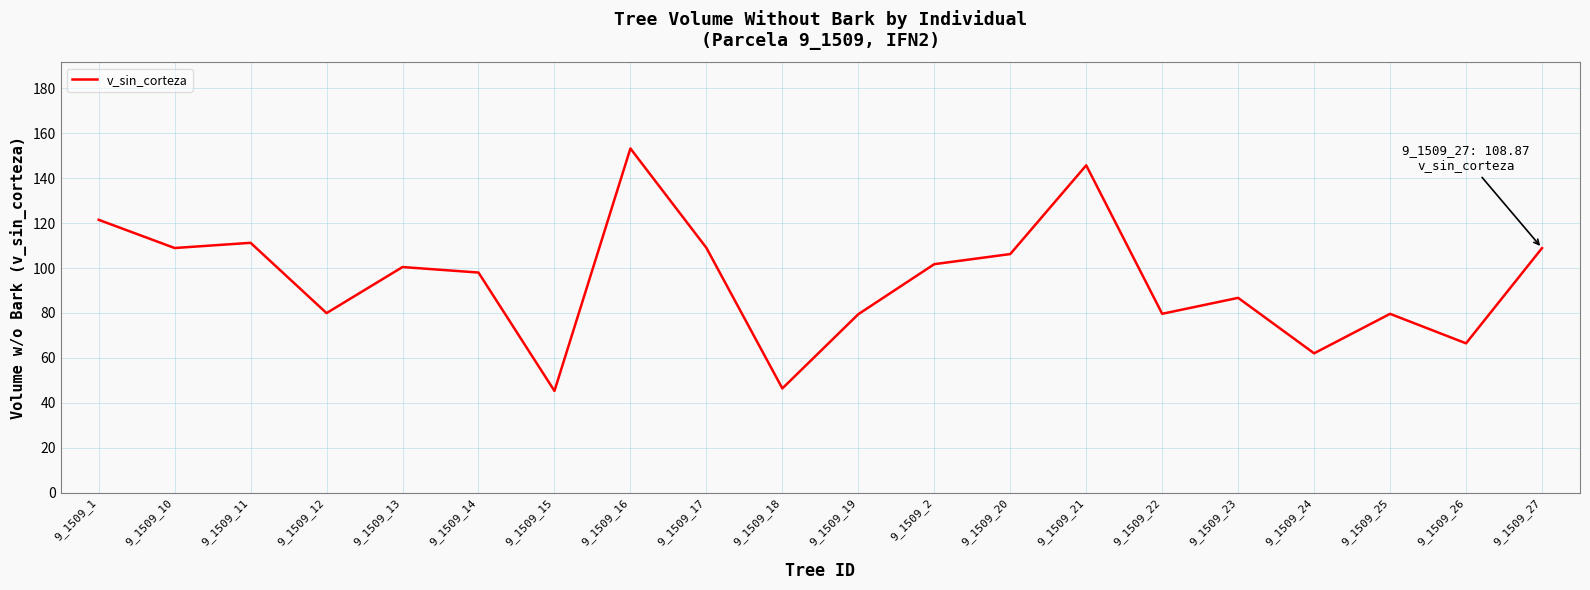

What is the maximum value shown in the chart?

153.2